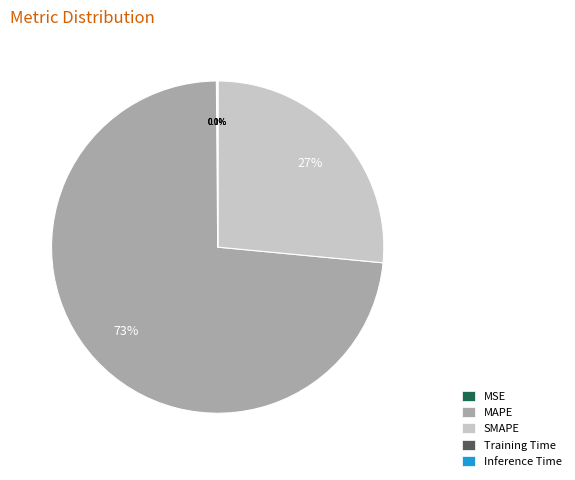

Which category has the biggest portion of the pie?

MAPE